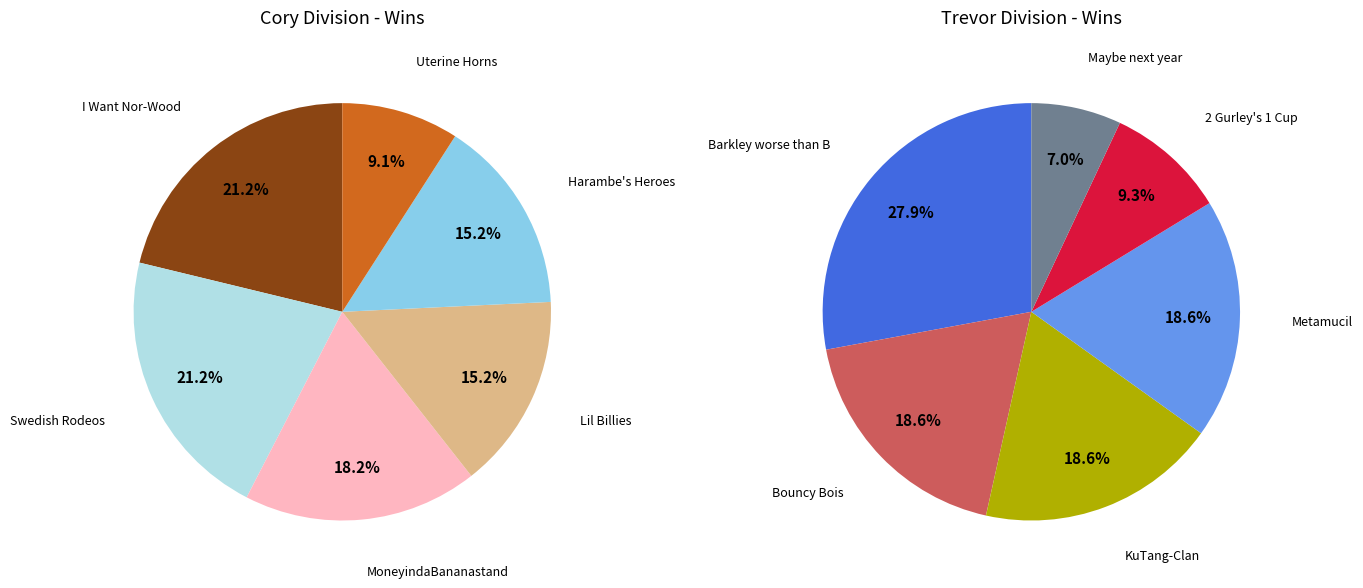

How many segments does this pie chart have?

6